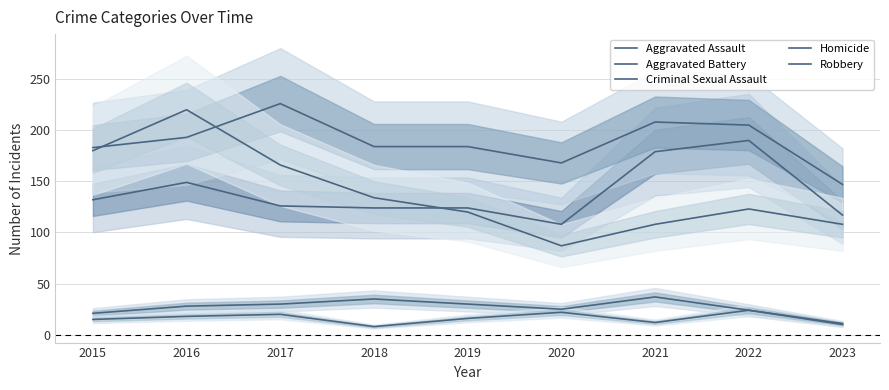

True or false: Aggravated Battery and Aggravated Assault intersect in this chart.

False